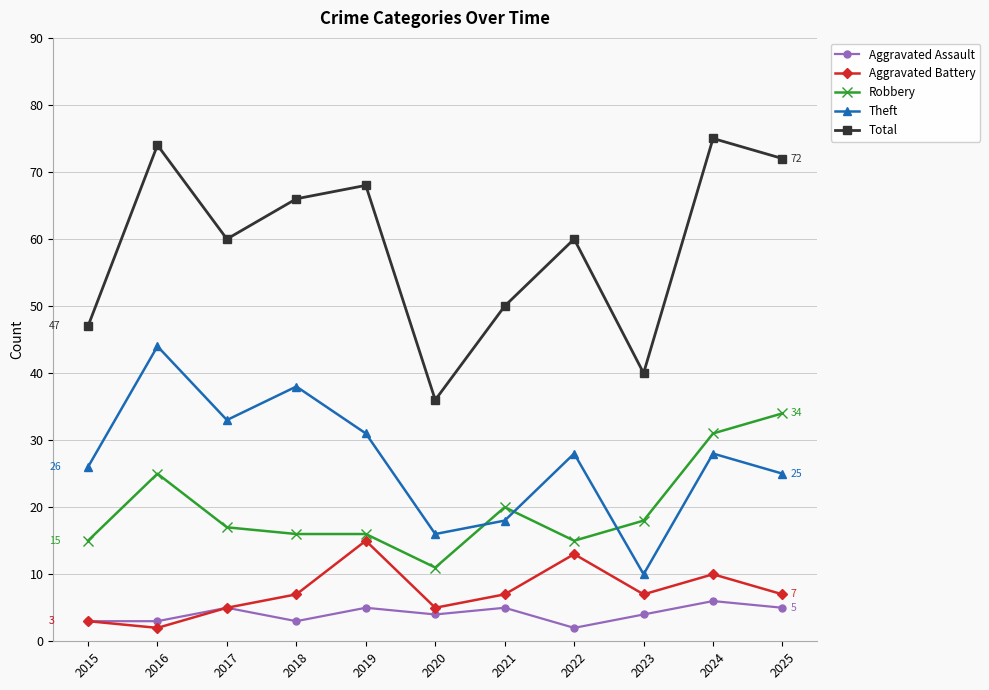

How many series are shown in this chart?

5